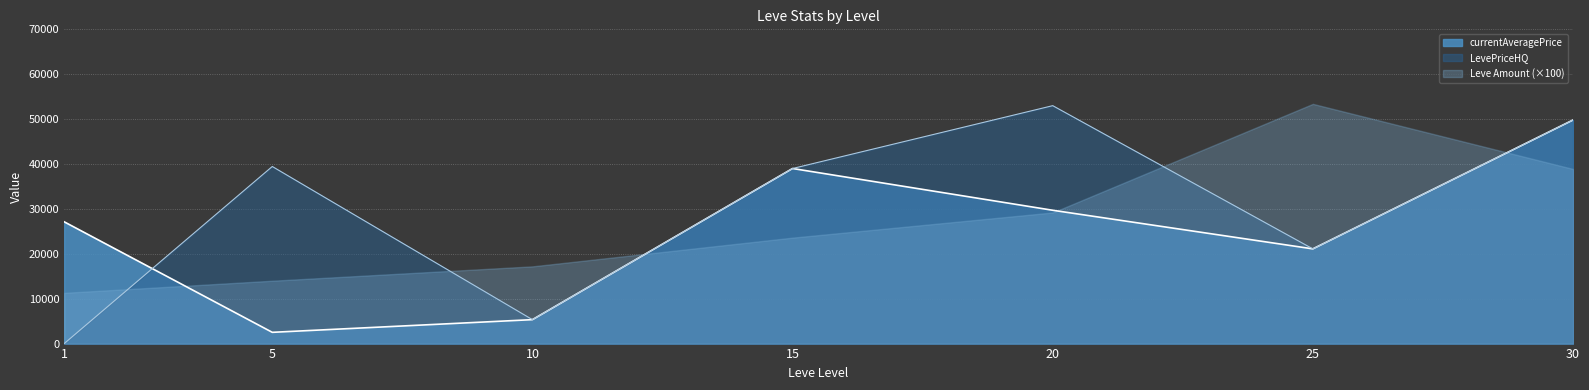

True or false: Leve Amount (×100) and LevePriceHQ cross at least once.

True